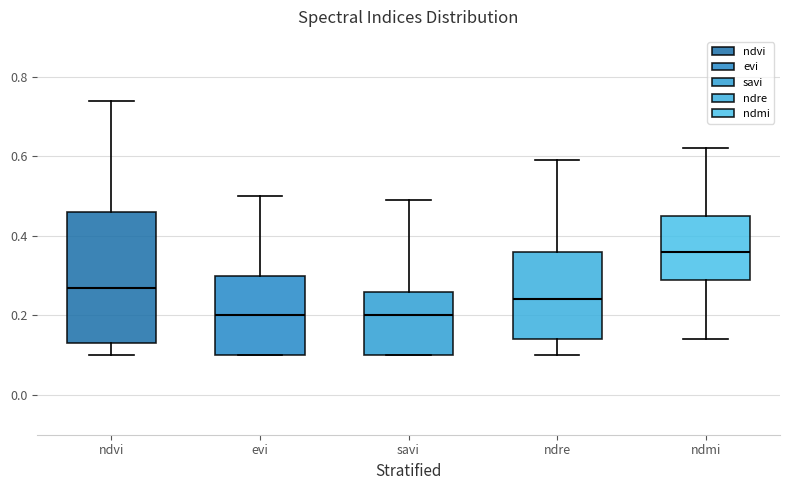

Reading left to right, read every box against the y-axis: the position of its median line, the range the box covers, and the ends of its whiskers. The values are not printed on the chart, so give them approximately, as read against the axis.

ndvi: median 0.28, box 0.14 to 0.46, whiskers 0.10 to 0.74
evi: median 0.20, box 0.10 to 0.30, whiskers 0.10 to 0.50
savi: median 0.20, box 0.10 to 0.26, whiskers 0.10 to 0.50
ndre: median 0.24, box 0.14 to 0.36, whiskers 0.10 to 0.60
ndmi: median 0.36, box 0.30 to 0.46, whiskers 0.14 to 0.62